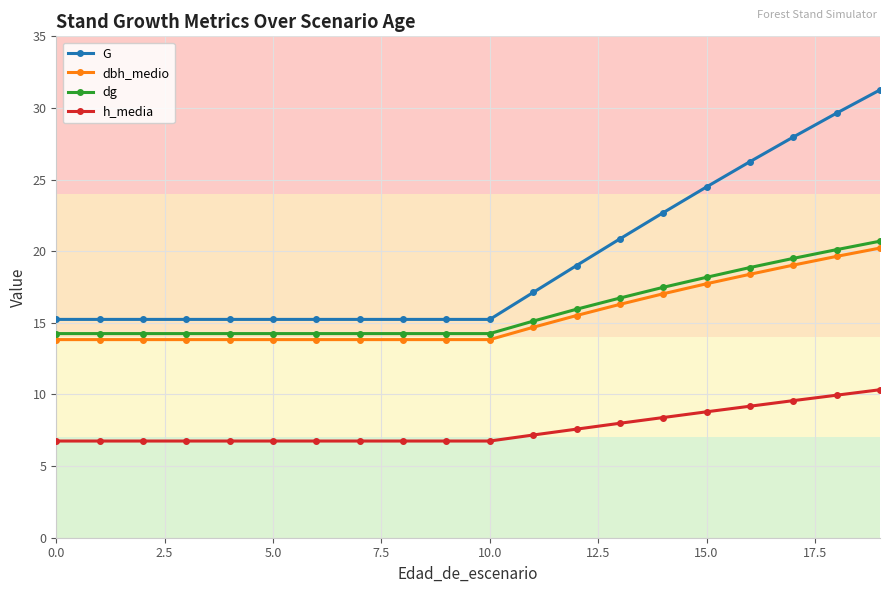

Which series has the widest spread of values?

G